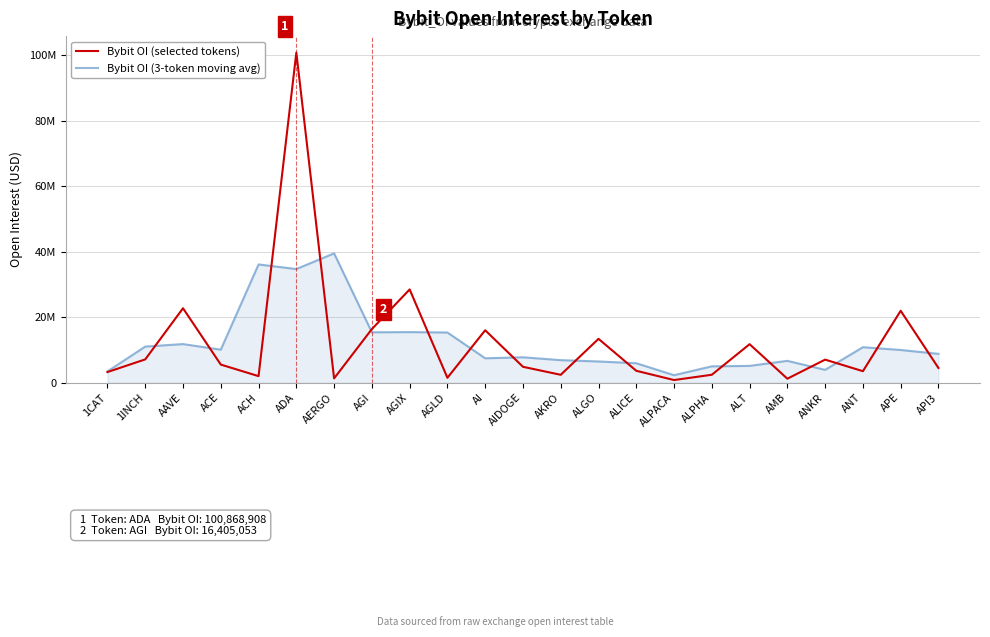

True or false: Bybit OI (3-token moving avg) has a value of 2322171.7 at AIDOGE.

False